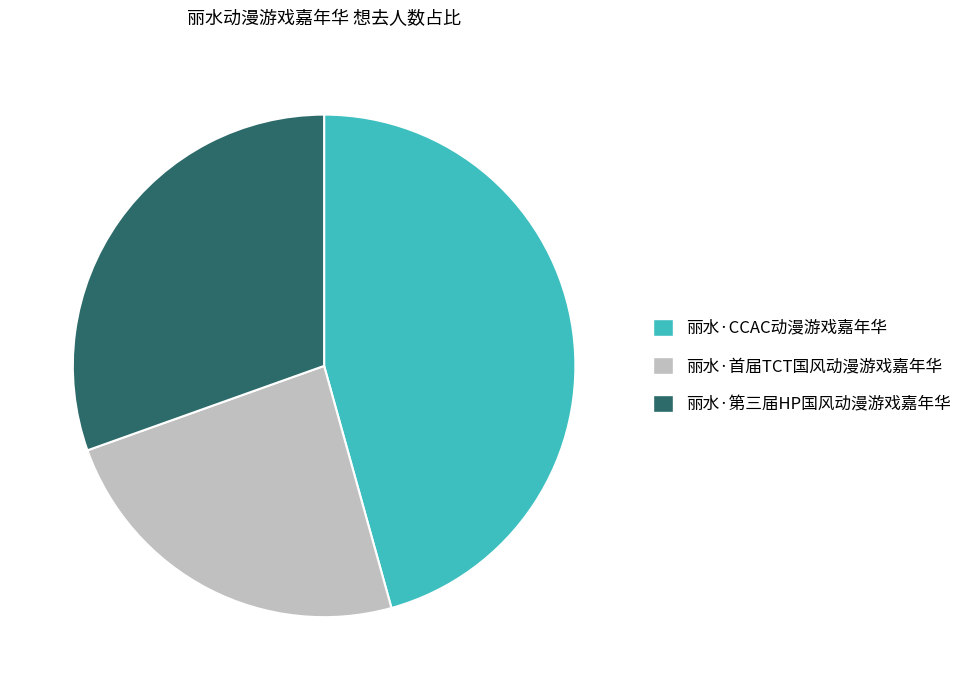

What is the largest slice in the pie chart?

丽水·CCAC动漫游戏嘉年华